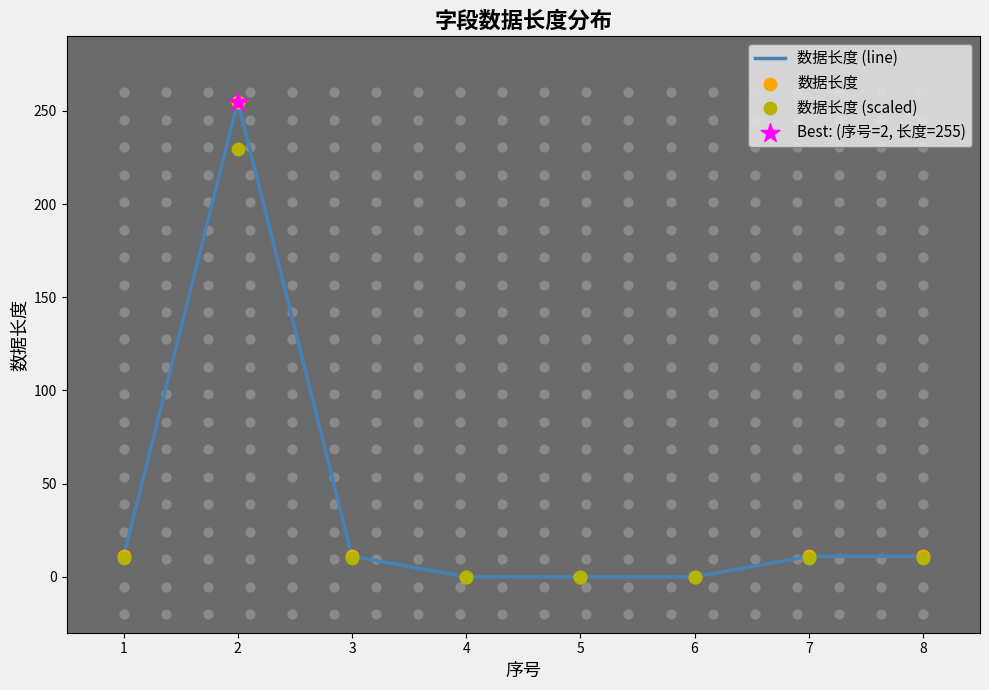

At how many categories does at least one series exceed 109?

1